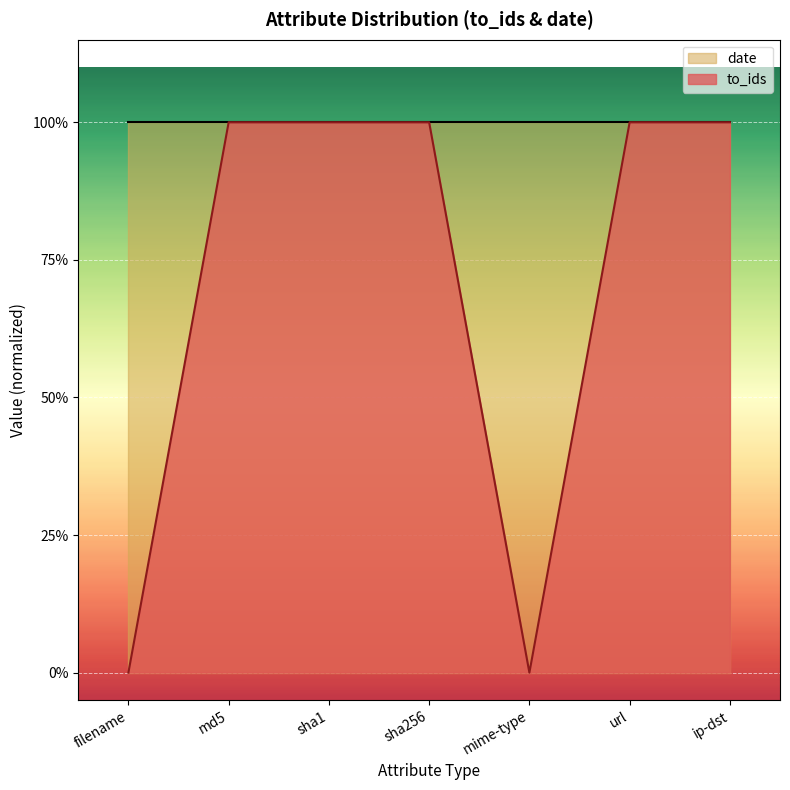

Reading left to right, what are all the values shown in this chart?

0	1	1	1	0	1	1